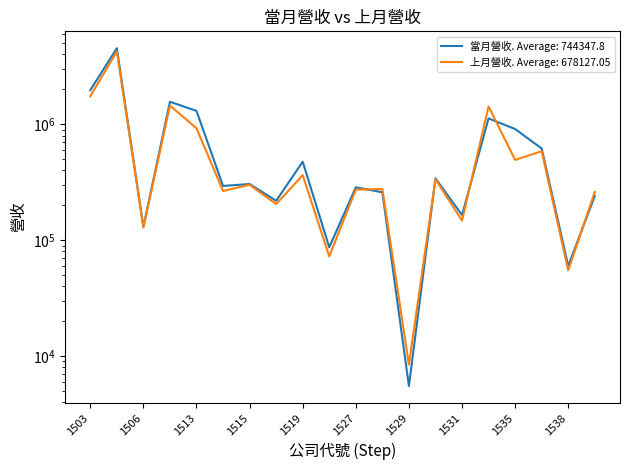

What is the difference between the highest and lowest values at 1529?

2938